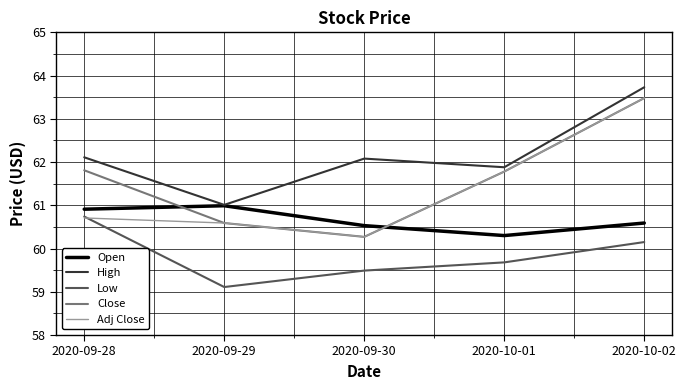

What position from the left is 2020-10-02?

5